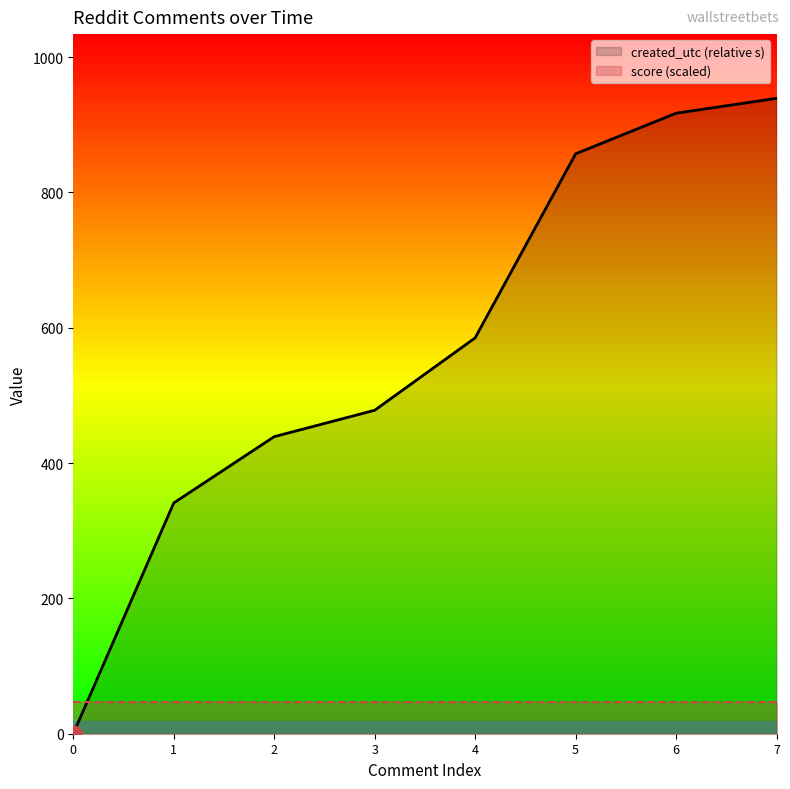

What is the sum of the score (scaled) values at 2 and 4?

93.9